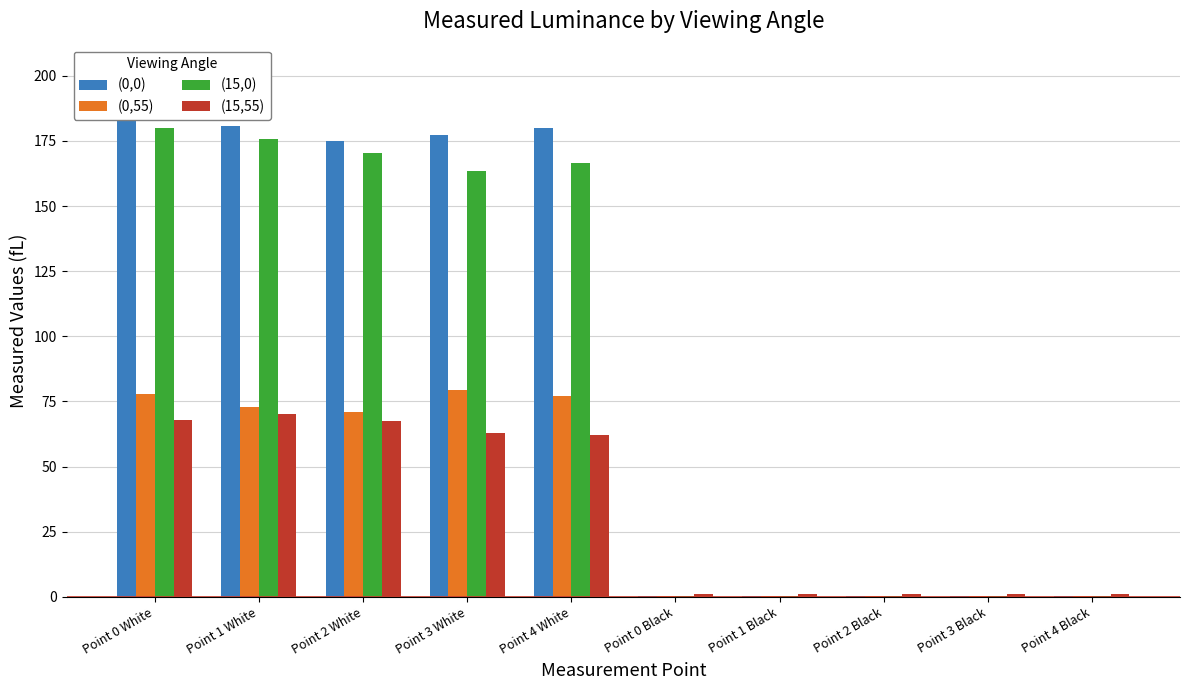

What is the value of the (0,0) bar at the 7th from the left?

0.3